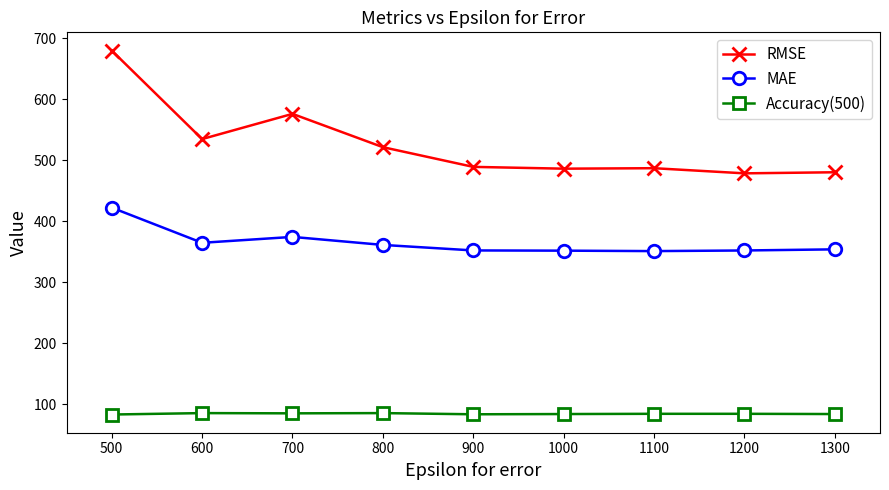

What is the lowest value of the RMSE series?

478.6